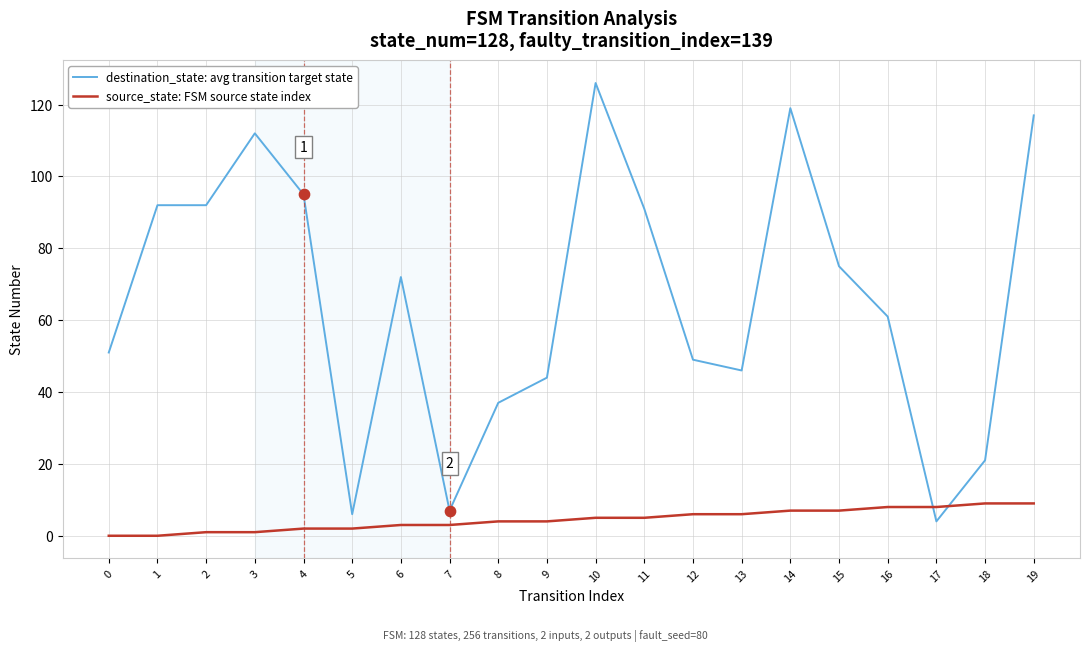

At how many categories does at least one series exceed 67?

10